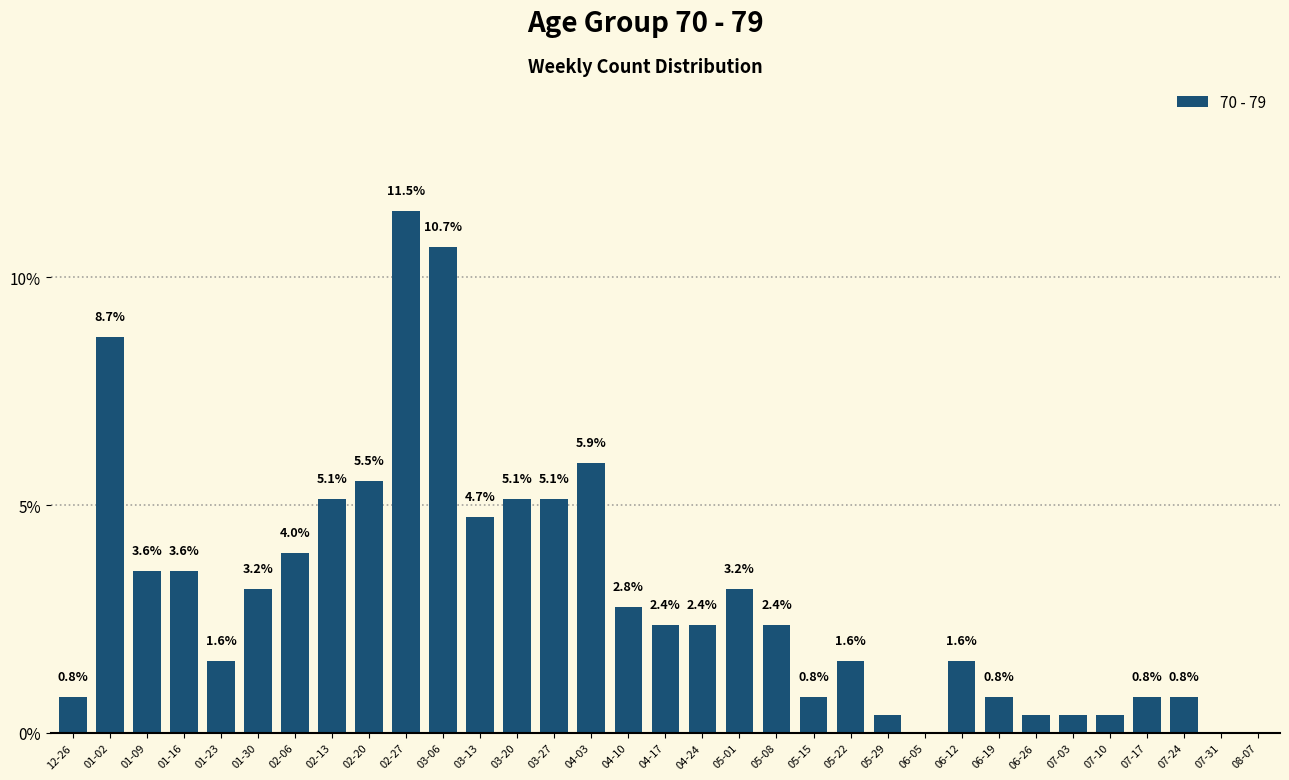

Approximately how many times larger is the value at 03-06 compared to 02-27?

0.9